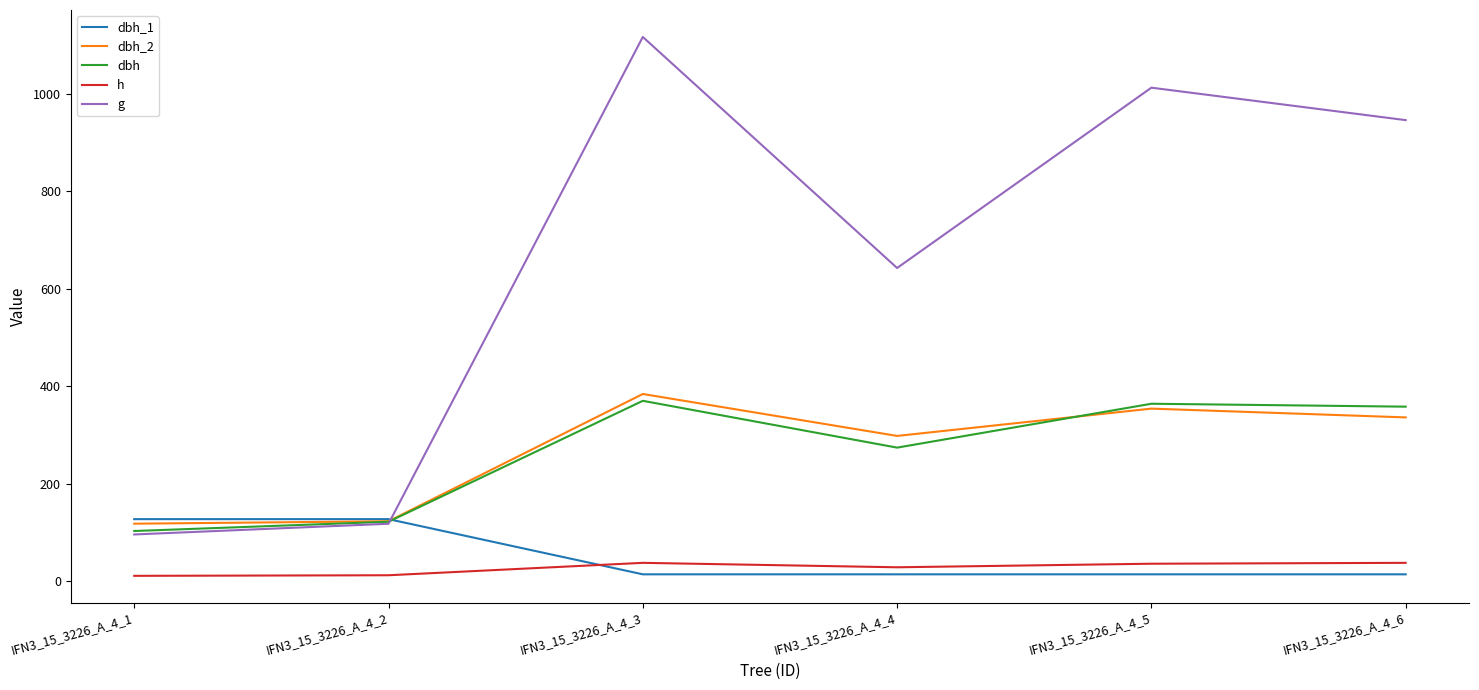

What is the difference between the highest and lowest values at IFN3_15_3226_A_4_1?

116.3